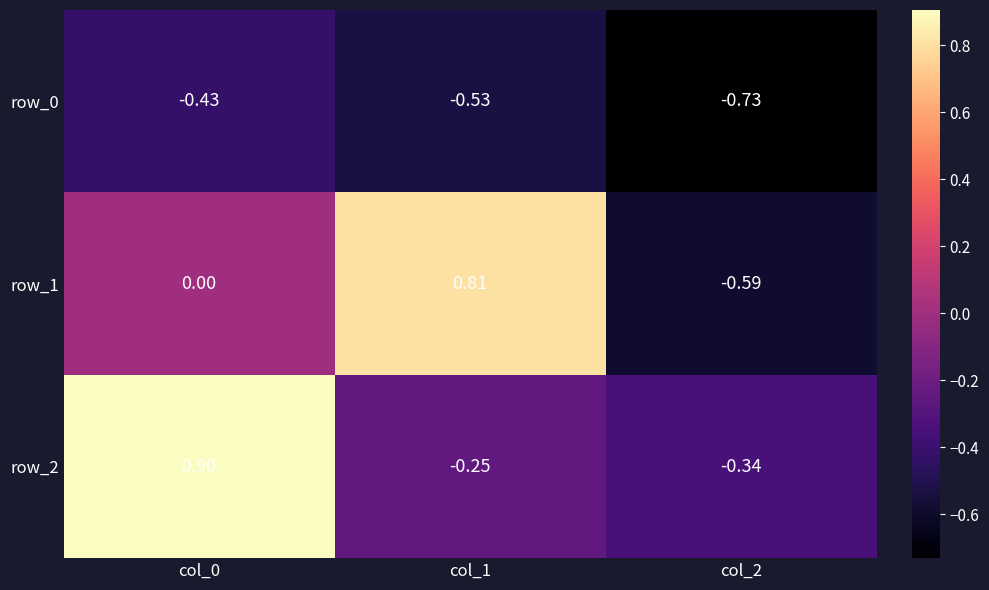

Is the value of row_2 at col_1 greater than the value of row_0 at col_0?

Yes